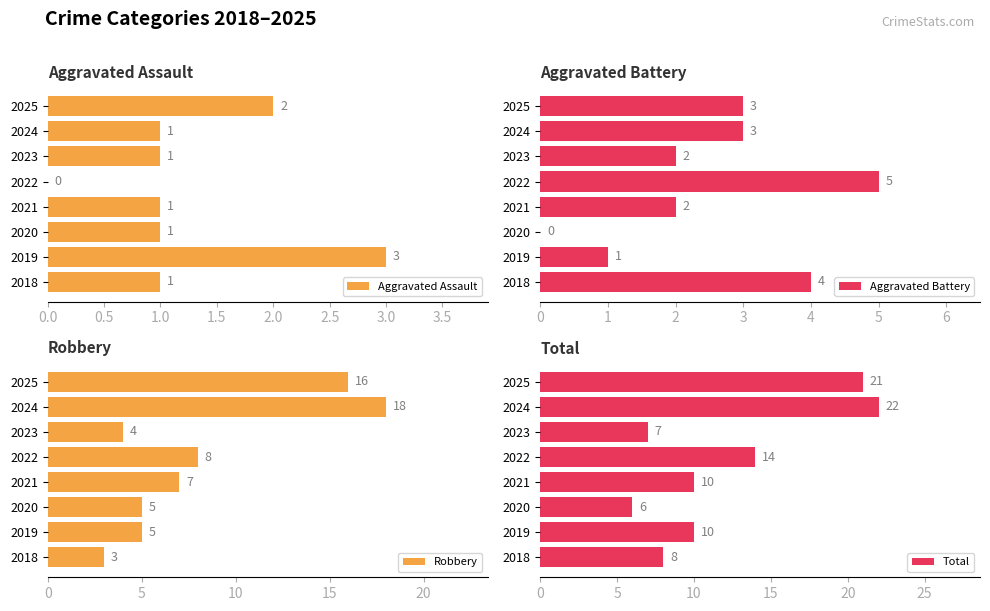

What is the value of the Total bar at the 2nd from the left?

10